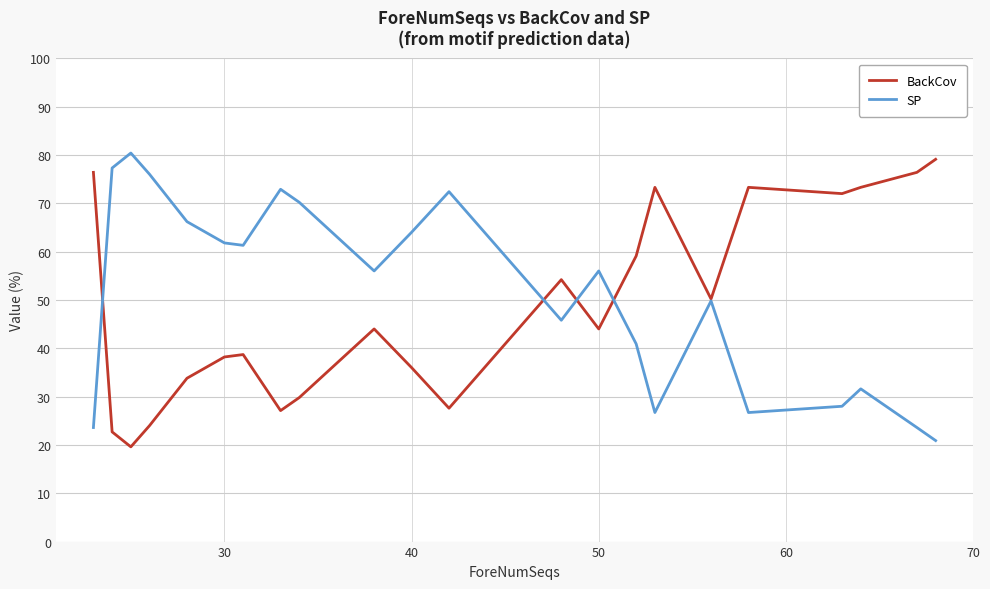

What is the maximum value for BackCov?

79.1